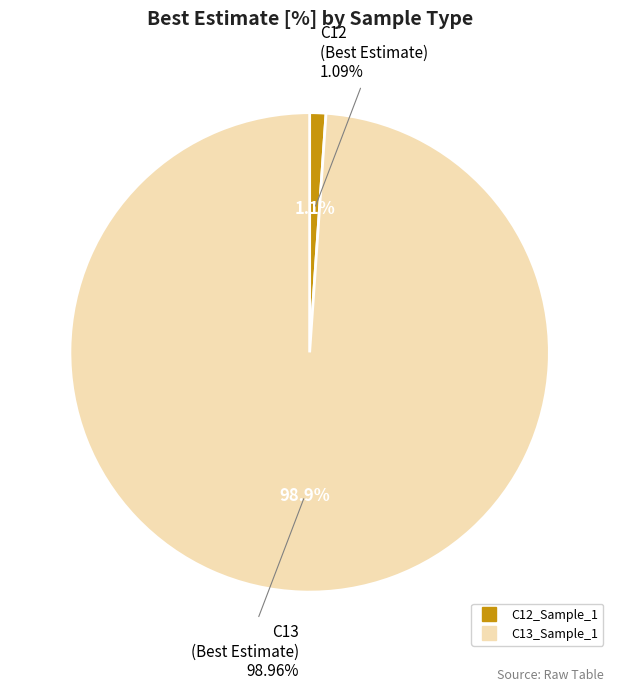

What is the total percentage of C13_Sample_1 and C12_Sample_1?

100.0%